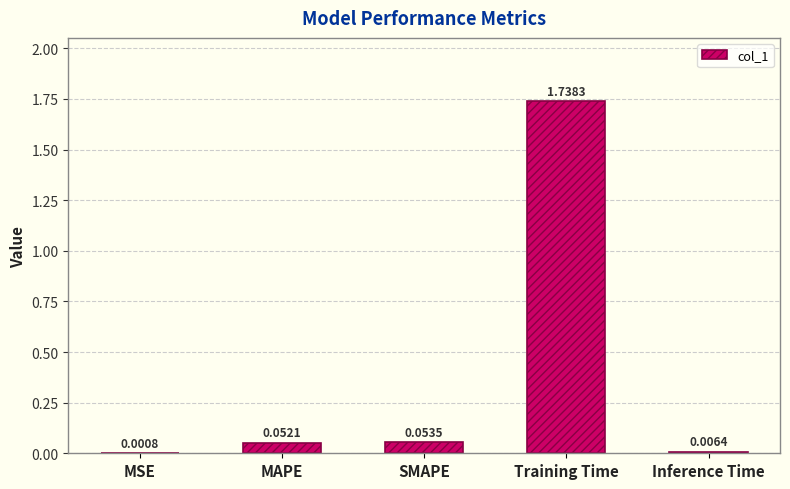

Which category has the highest value across all series?

Training Time